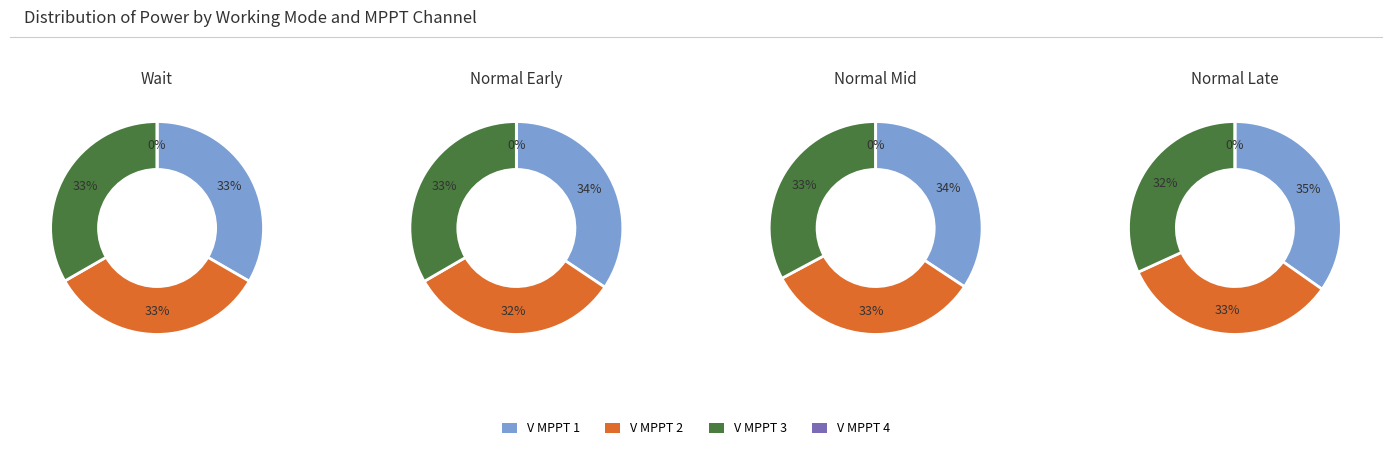

How many slices are in this pie chart?

4